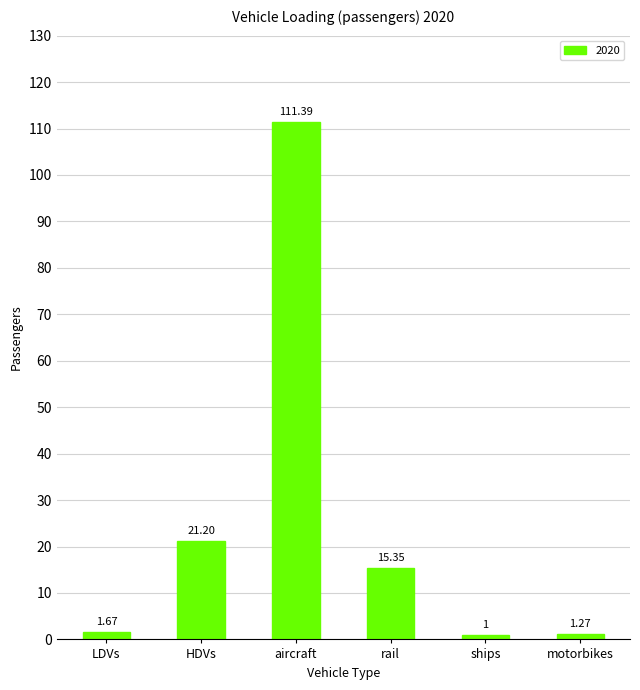

What is the label of the 1st bar from the left?

LDVs